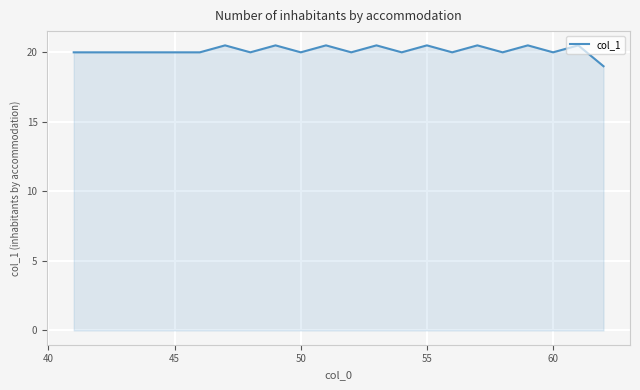

Count the values in the range 20 to 21.

21